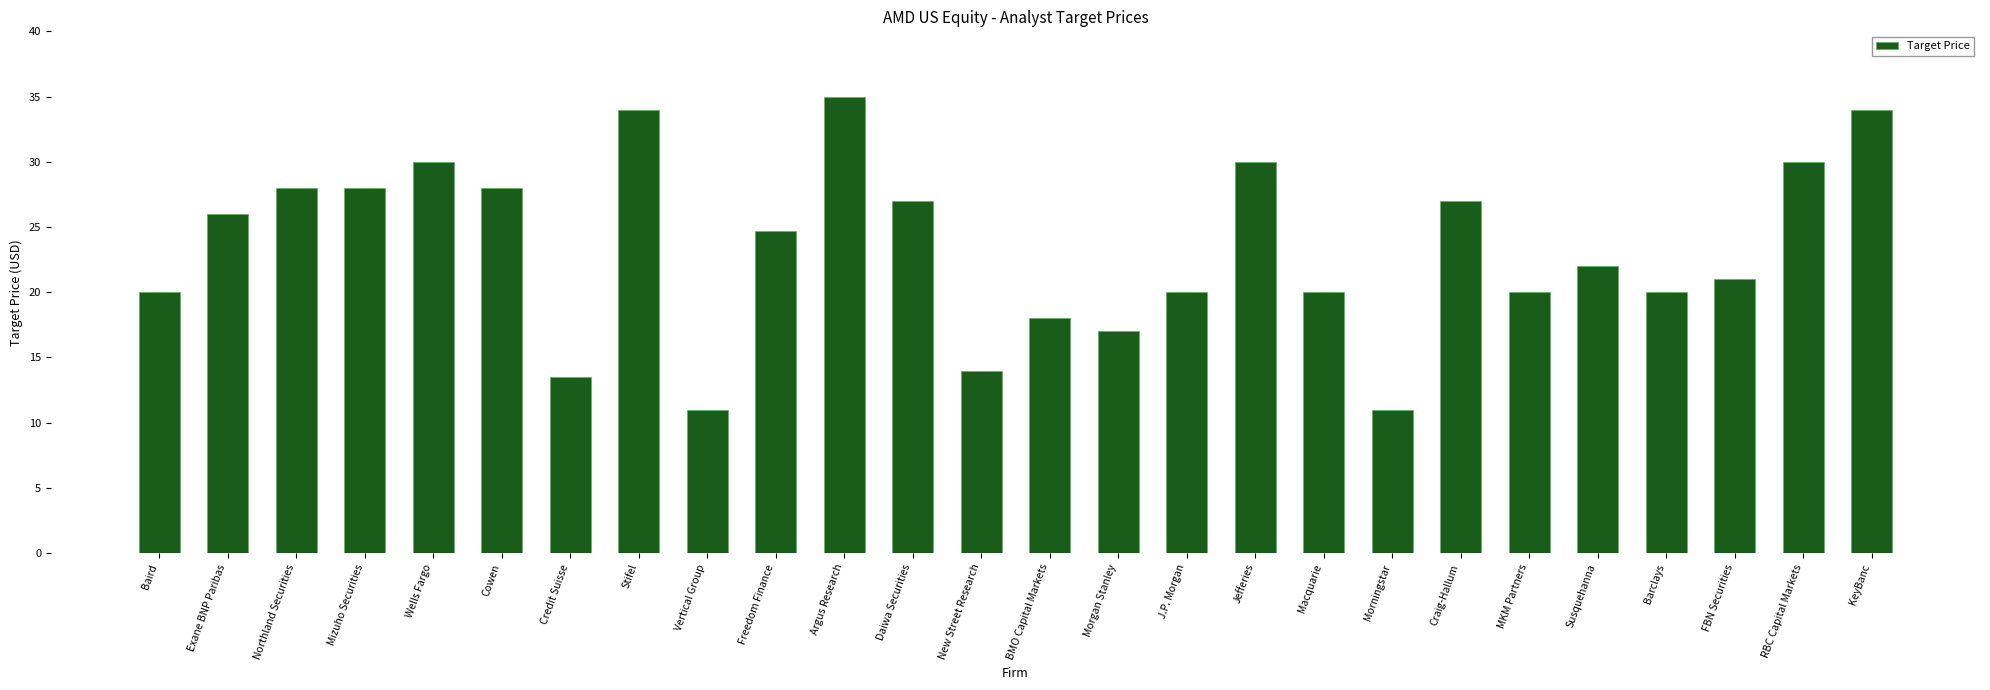

Reading left to right, extract all data points from this chart.

20.0	26.0	28.0	28.0	30.0	28.0	13.5	34.0	11.0	24.7	35.0	27.0	14.0	18.0	17.0	20.0	30.0	20.0	11.0	27.0	20.0	22.0	20.0	21.0	30.0	34.0